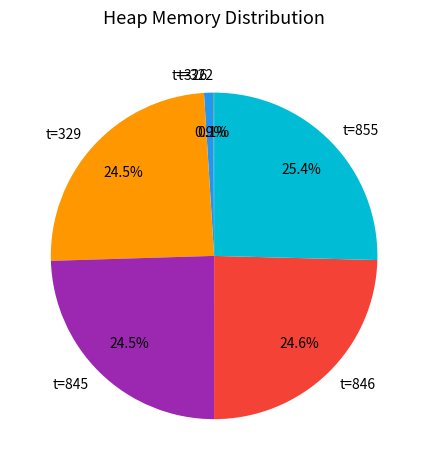

Between t=846 and t=855, which is larger?

t=855